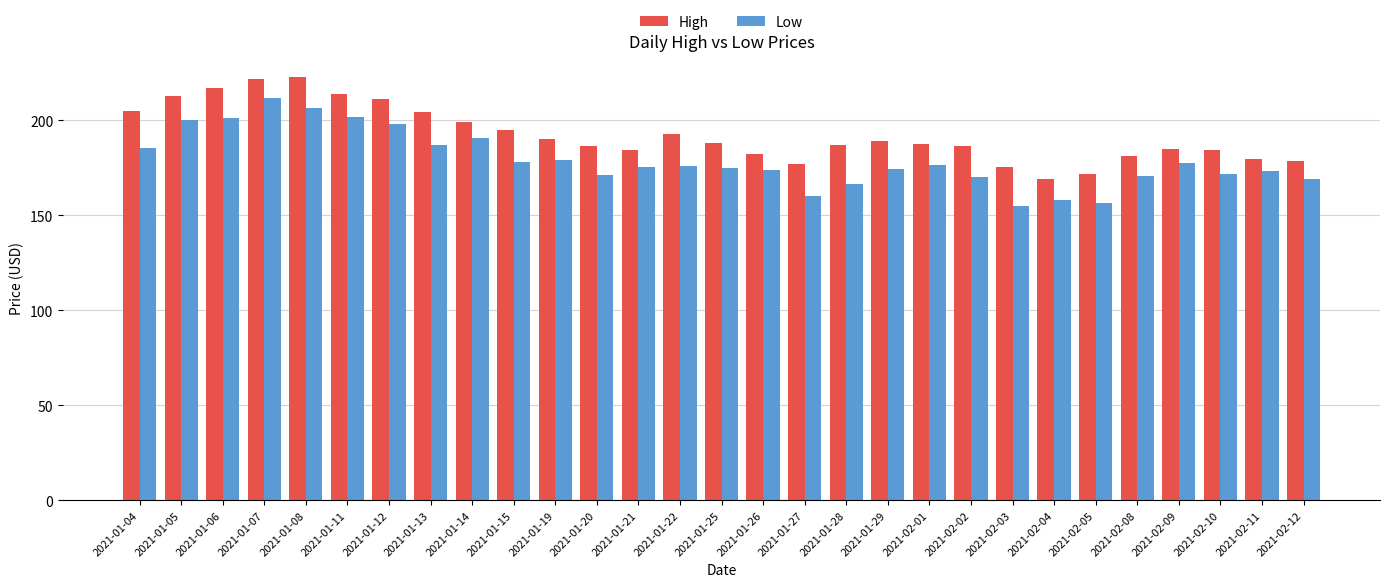

What is the sum of all High values?

5580.1